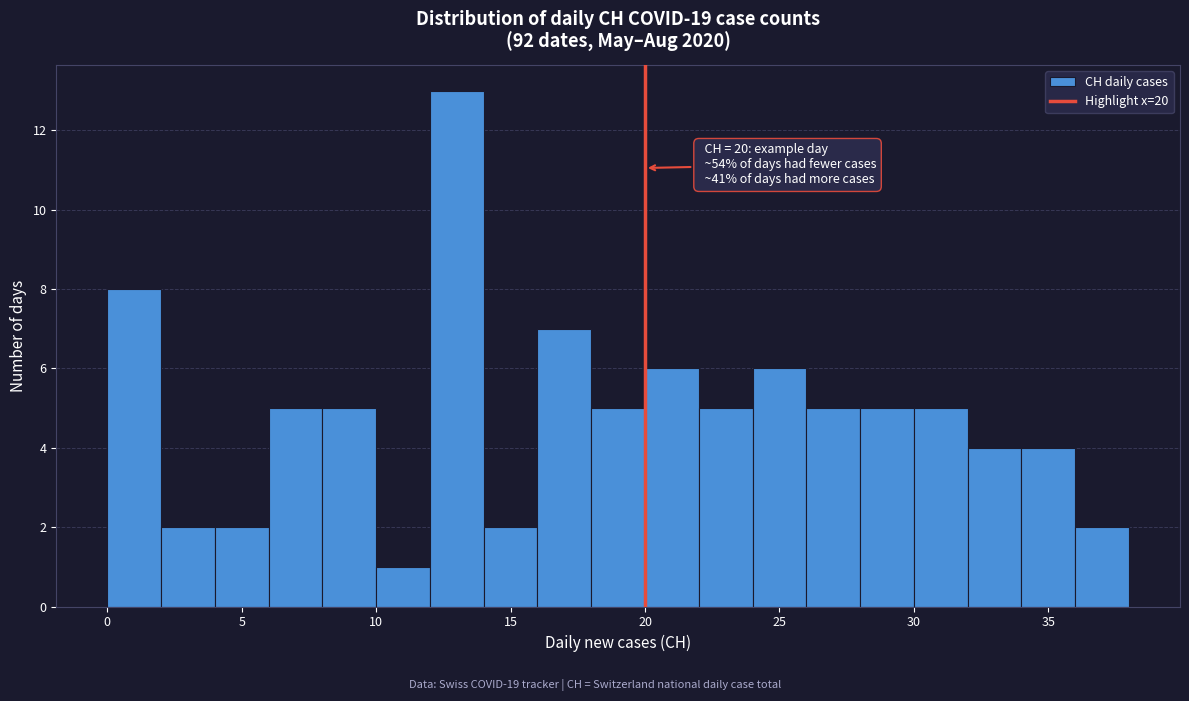

Over which range of the x-axis is the bar tallest?

12 to 14